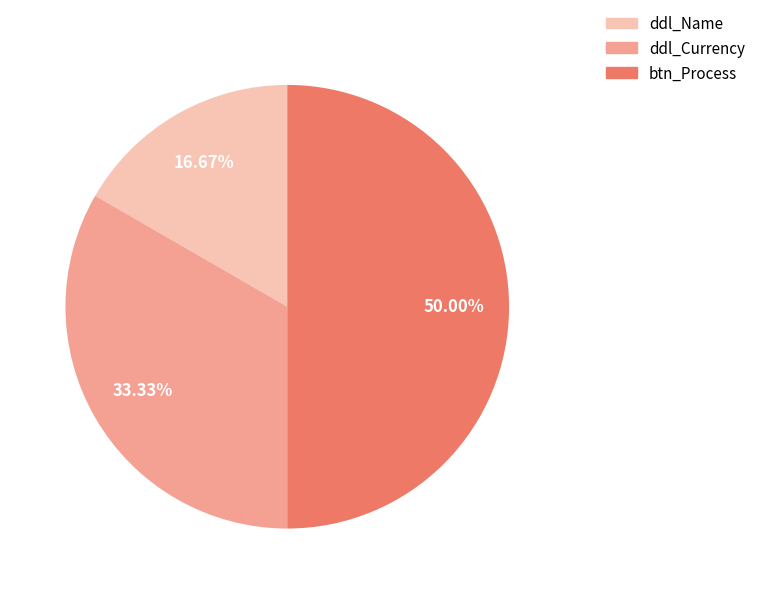

What is the total percentage of ddl_Currency and ddl_Name?

50.0%